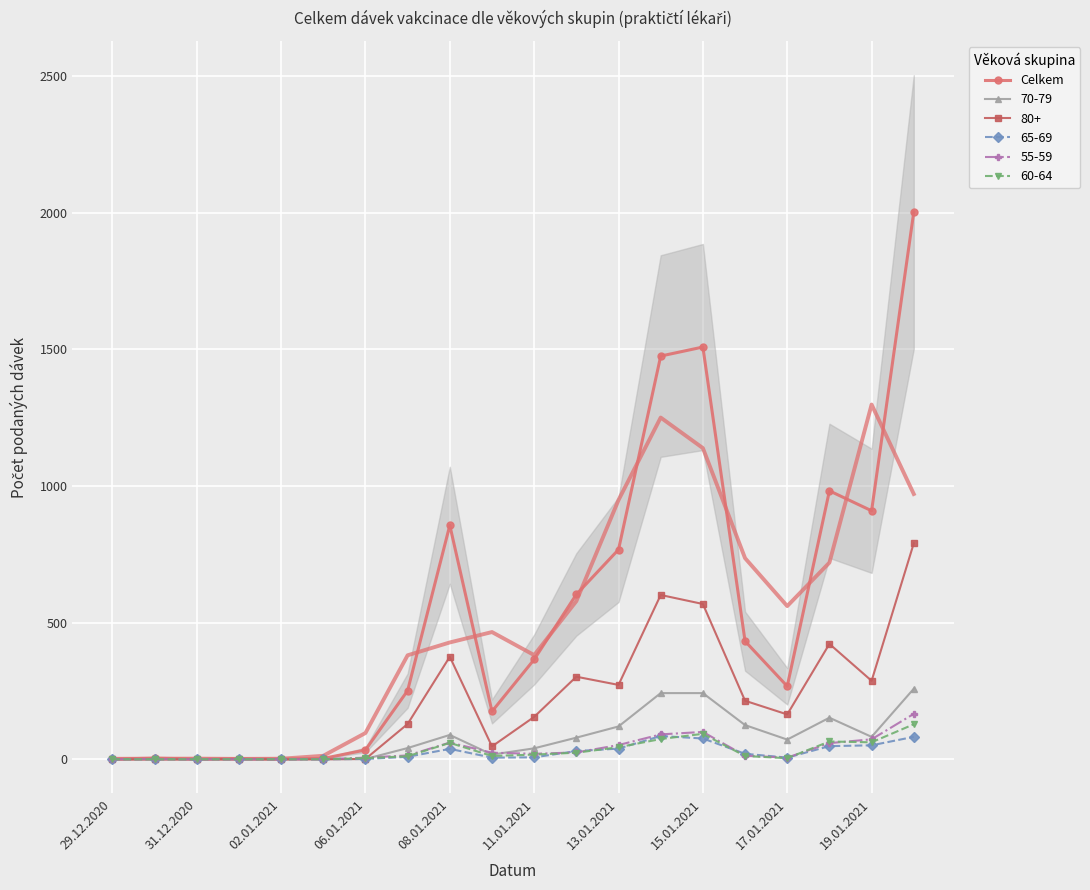

True or false: 70-79 has more than 0 interior local peaks.

True